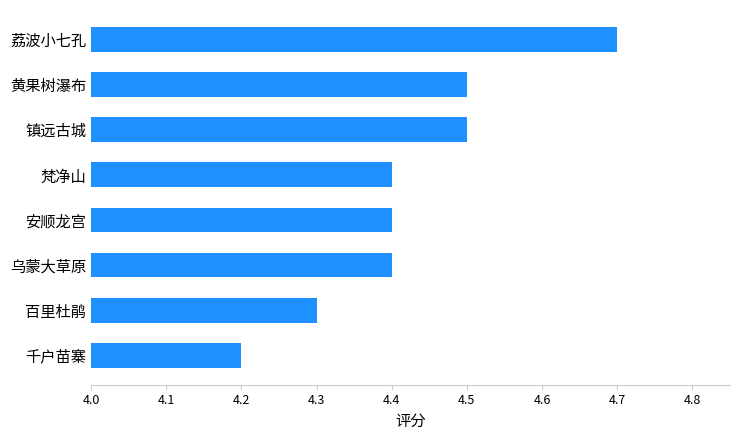

Count the number of data series in this chart.

1